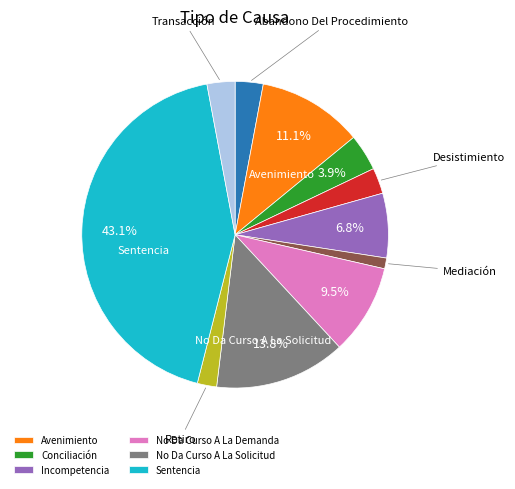

Is there a majority slice in this chart?

No